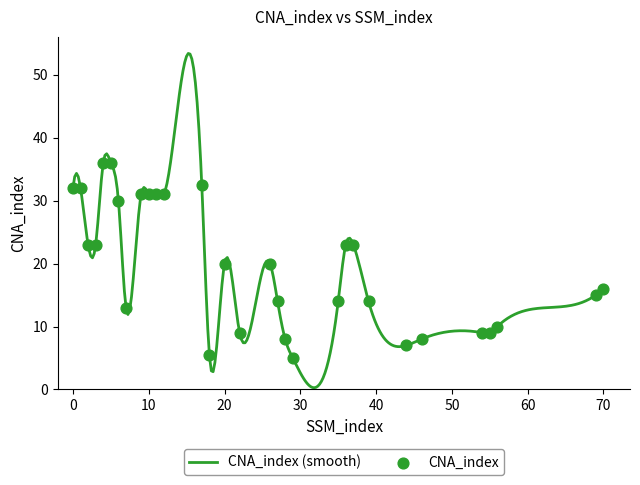

Which has a higher value, 69 or 39?

69